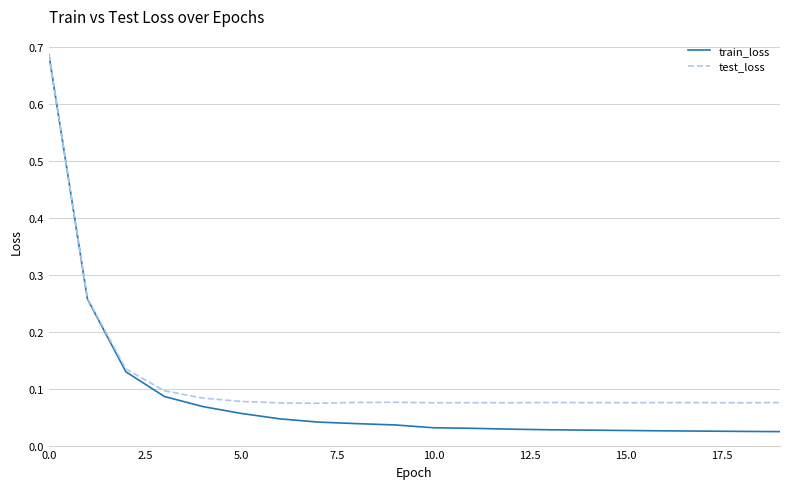

Is this an area chart (filled region under the line)?

No